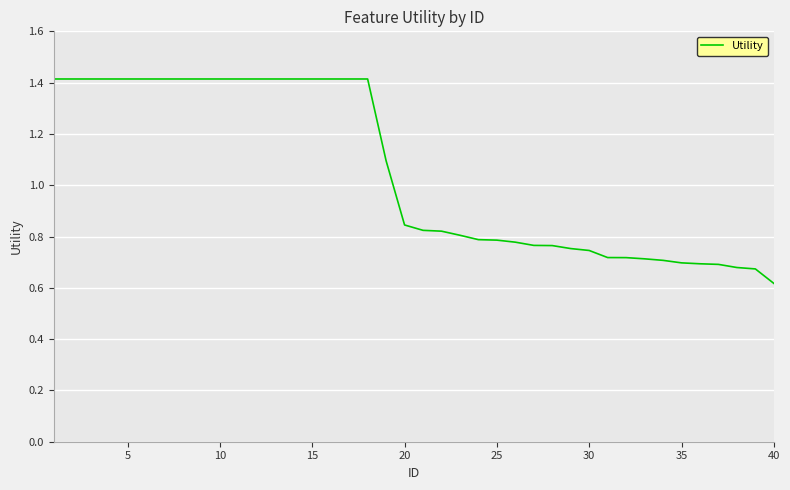

Does the chart have visible grid lines?

Yes